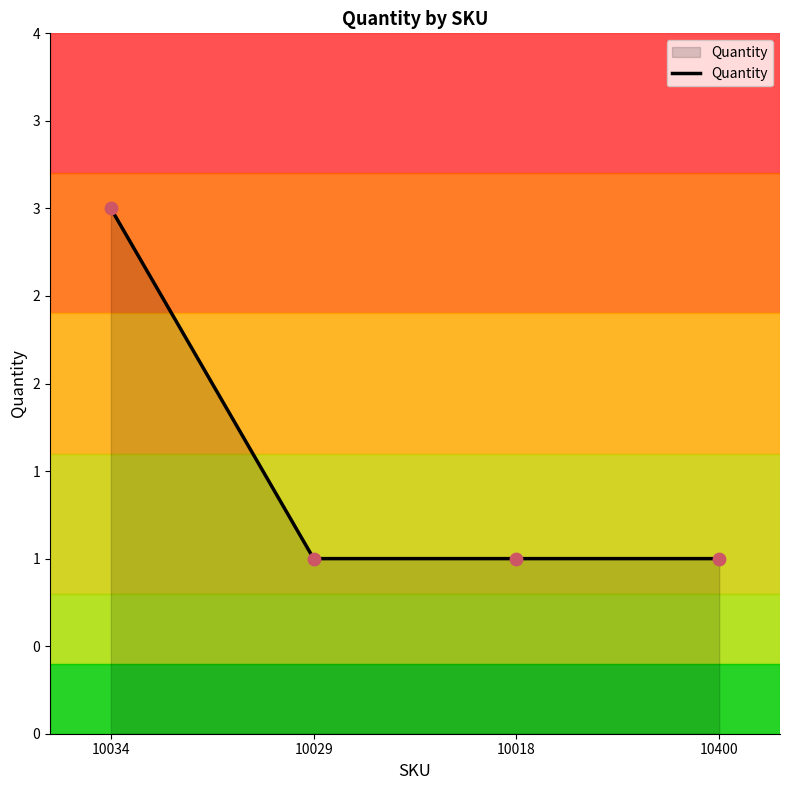

What is the ratio of the value at 10018 to the value at 10400?

1.0